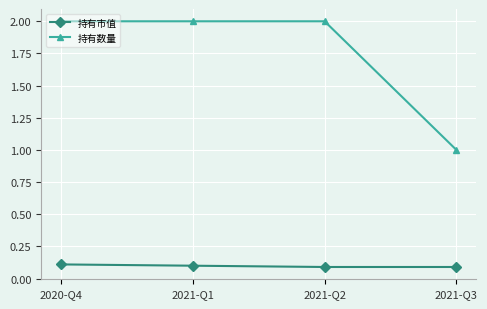

What is the maximum value for 持有数量?

2.0